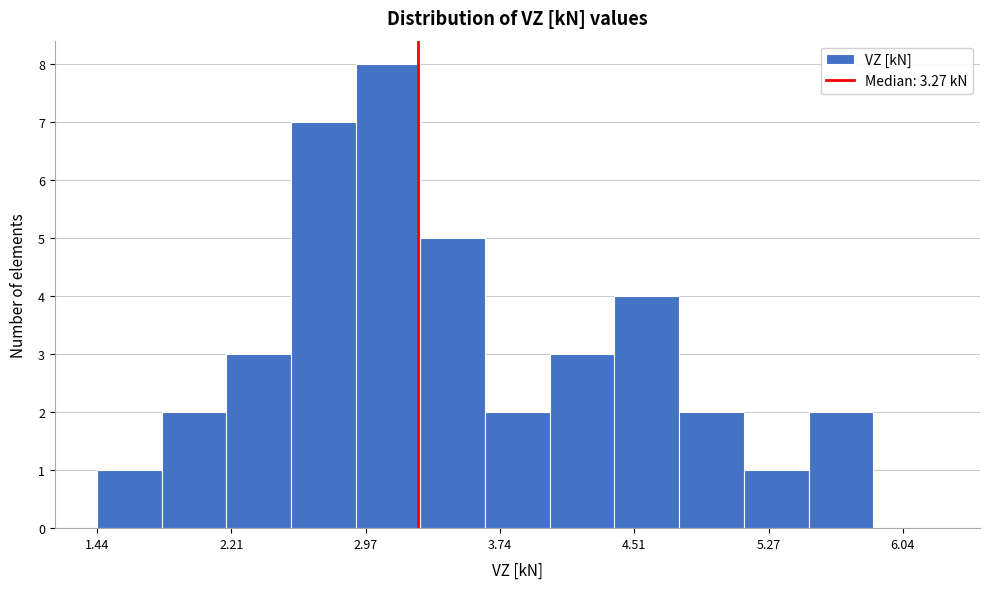

Read against the x-axis, roughly where is the centre of the tallest bar?

3.1